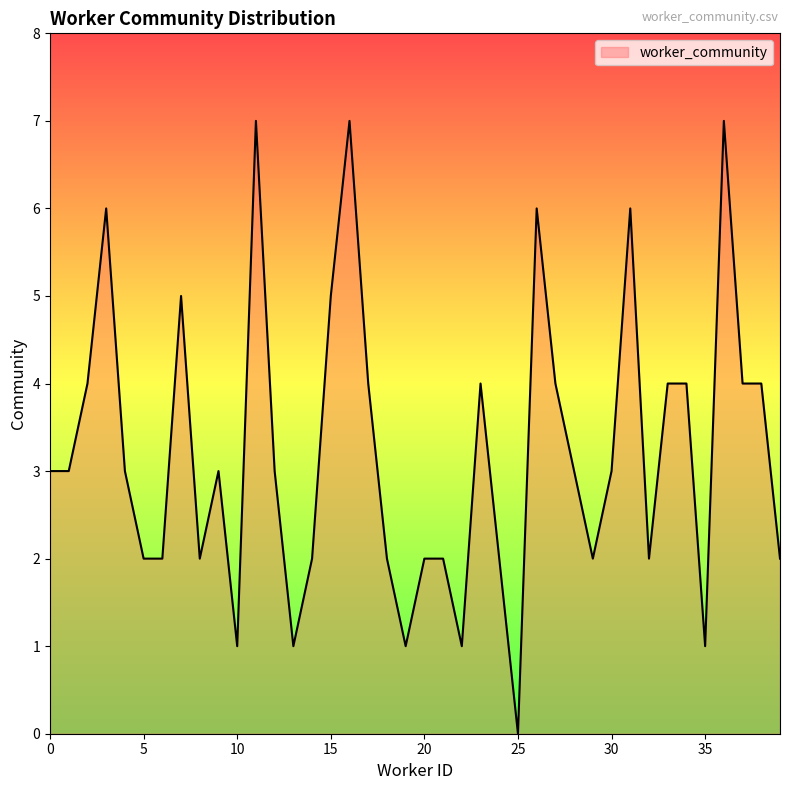

What is the difference between the maximum and minimum values?

7